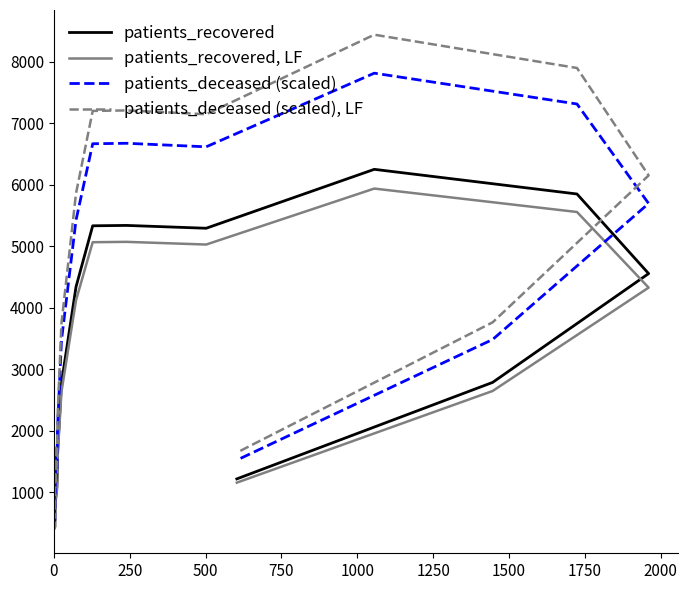

Which series has the largest range (max minus min)?

patients_deceased (scaled), LF